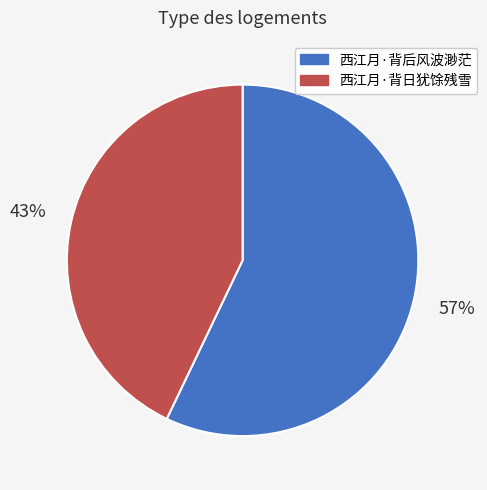

To the nearest percent, what is the combined percentage of 西江月·背日犹馀残雪 and 西江月·背后风波渺茫?

100%